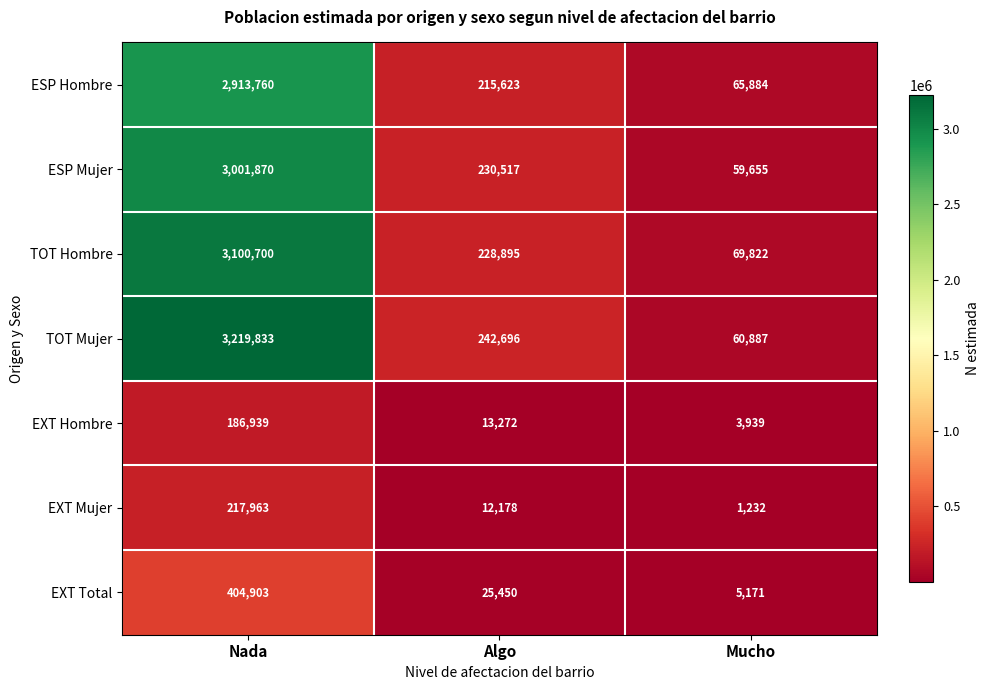

Rank the series at Mucho from highest to lowest value.

TOT Hombre, ESP Hombre, TOT Mujer, ESP Mujer, EXT Total, EXT Hombre, EXT Mujer